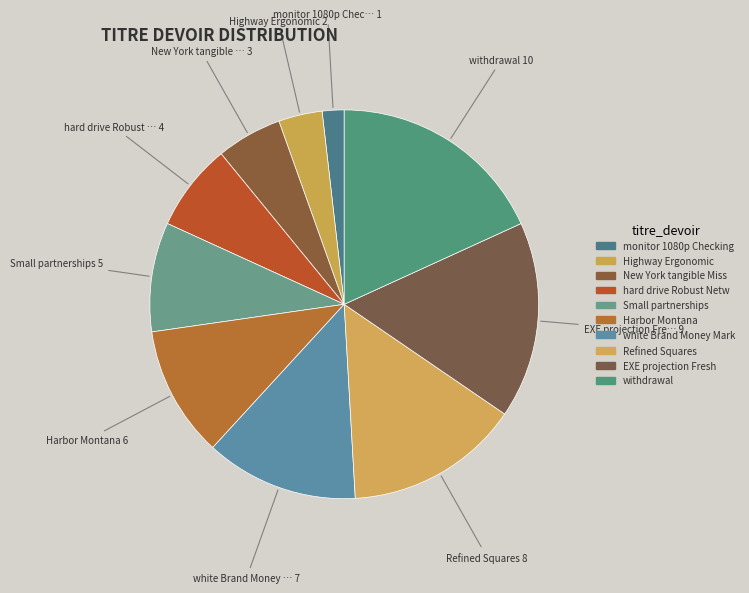

Which slice is the largest?

withdrawal